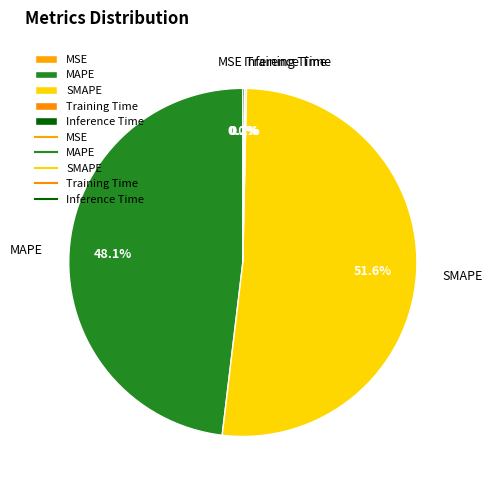

Between SMAPE and MAPE, which is larger?

SMAPE